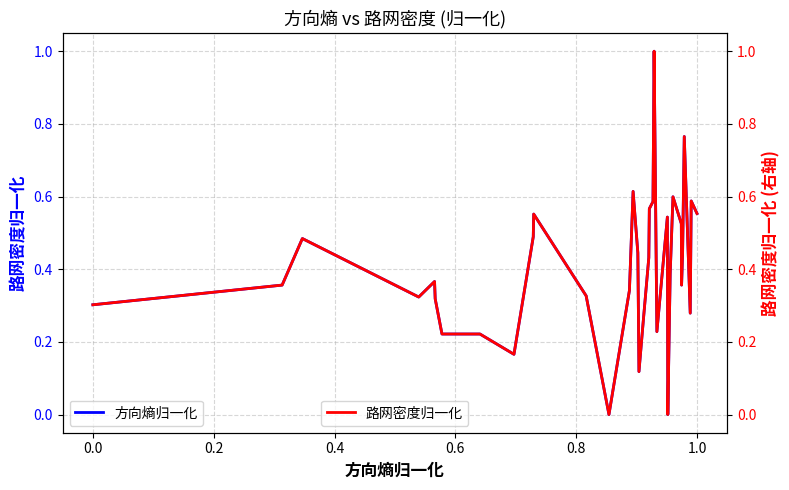

Which series has the largest total across all categories?

路网密度归一化